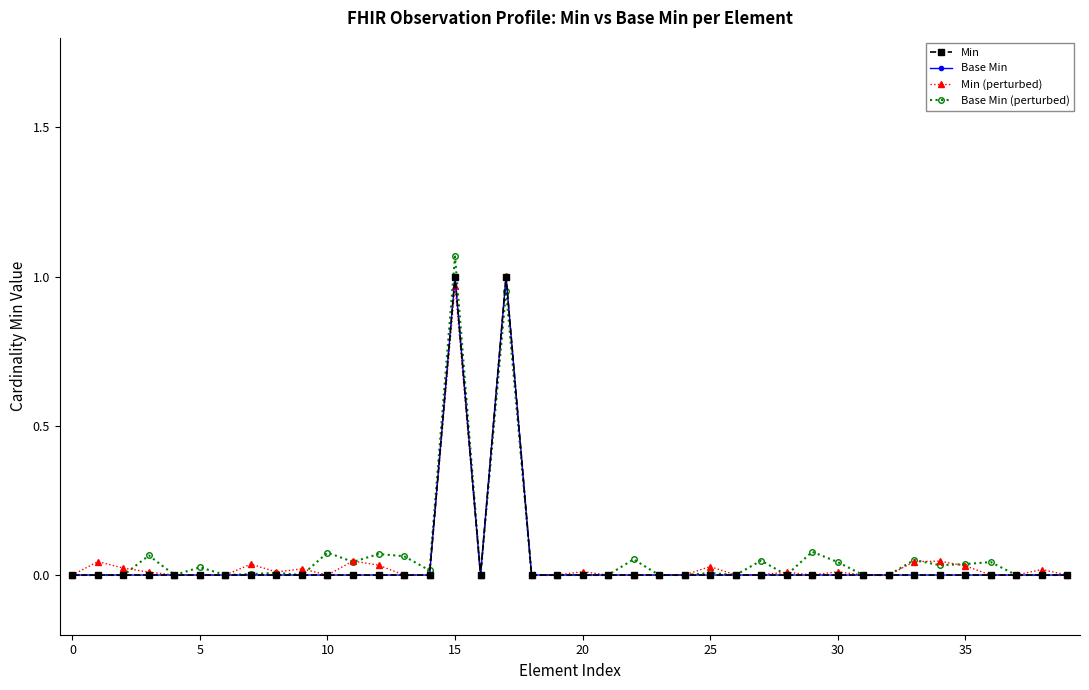

How many interior local valleys does the Base Min (perturbed) series have?

9